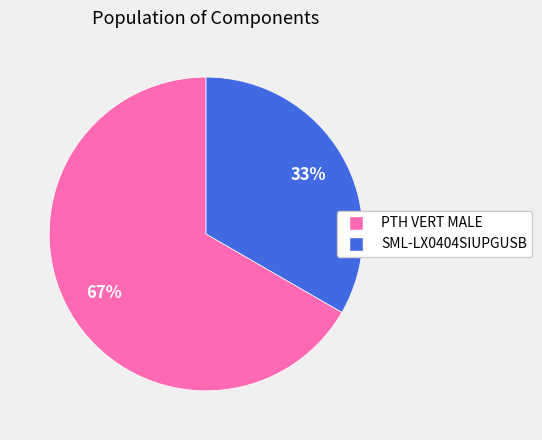

The SML-LX0404SIUPGUSB slice represents 23% of the pie. True or false?

False